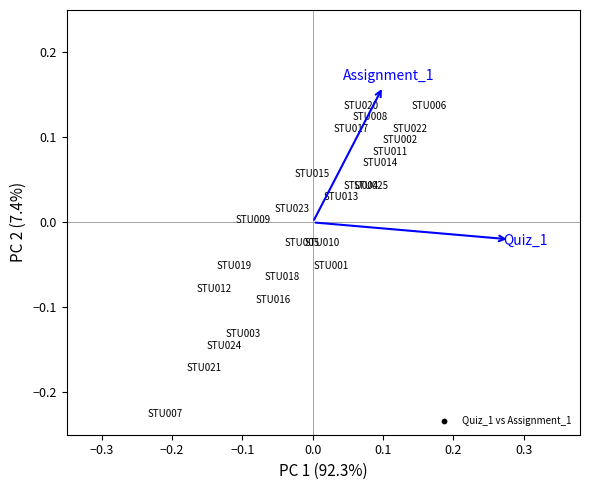

What is the range of Y values (max minus min)?

0.4